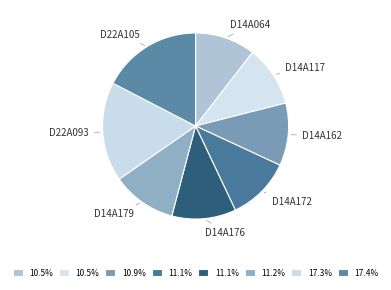

How many segments does this pie chart have?

8